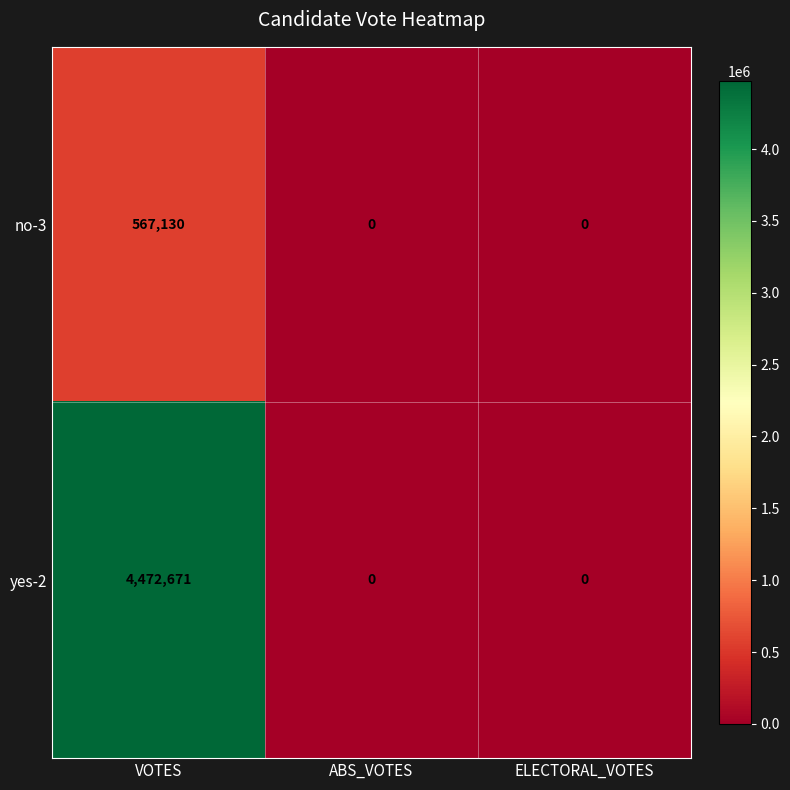

Which series has the largest range (max minus min)?

yes-2